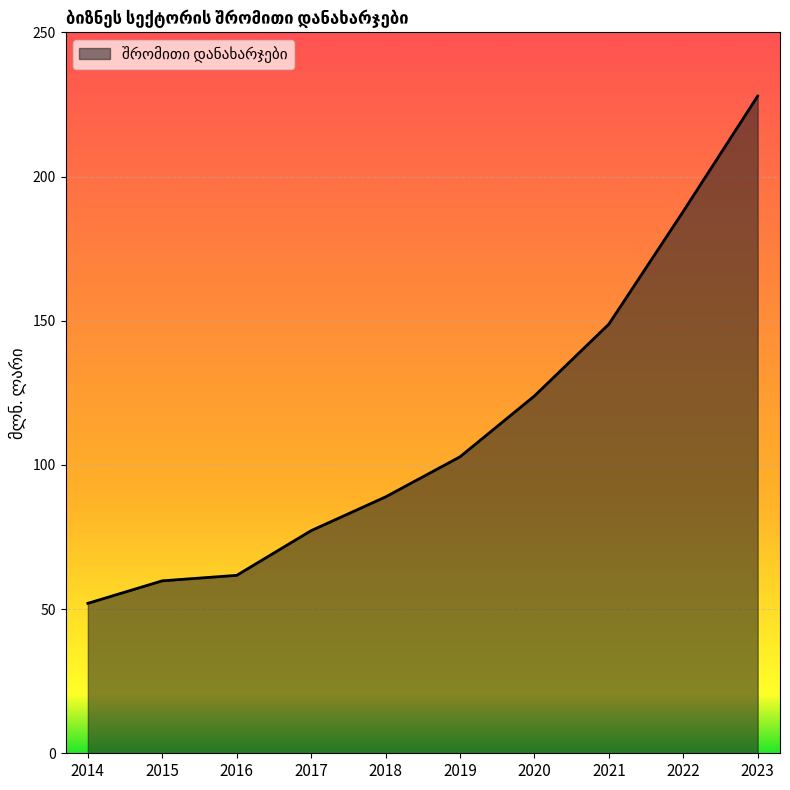

Is it true that the value at 2021 is 240.3?

False